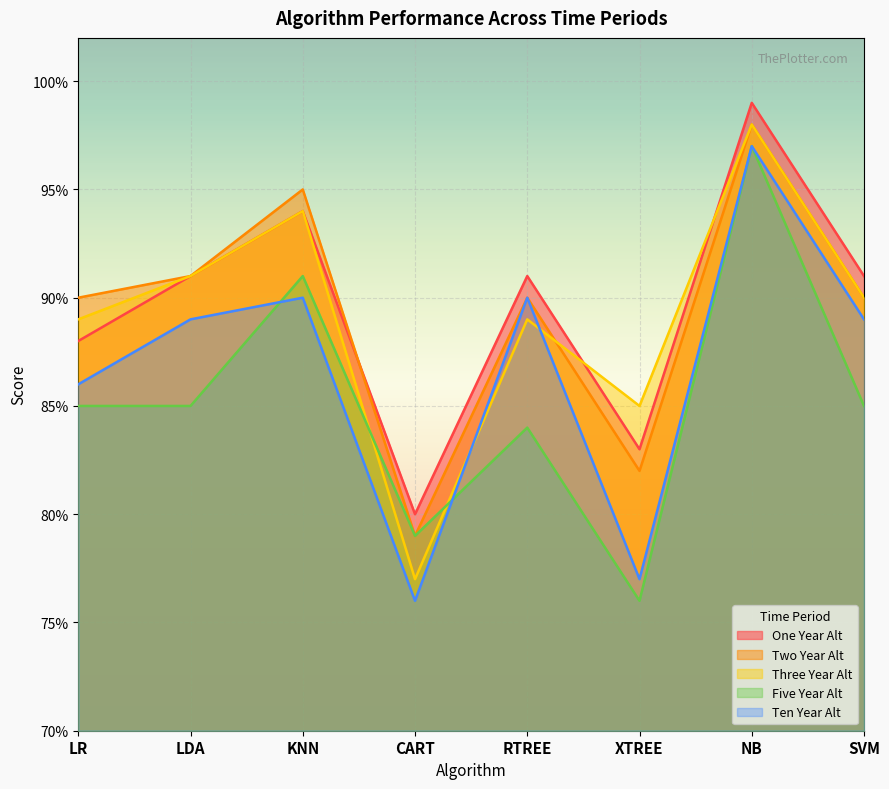

Which series has the largest total across all categories?

One Year Alt